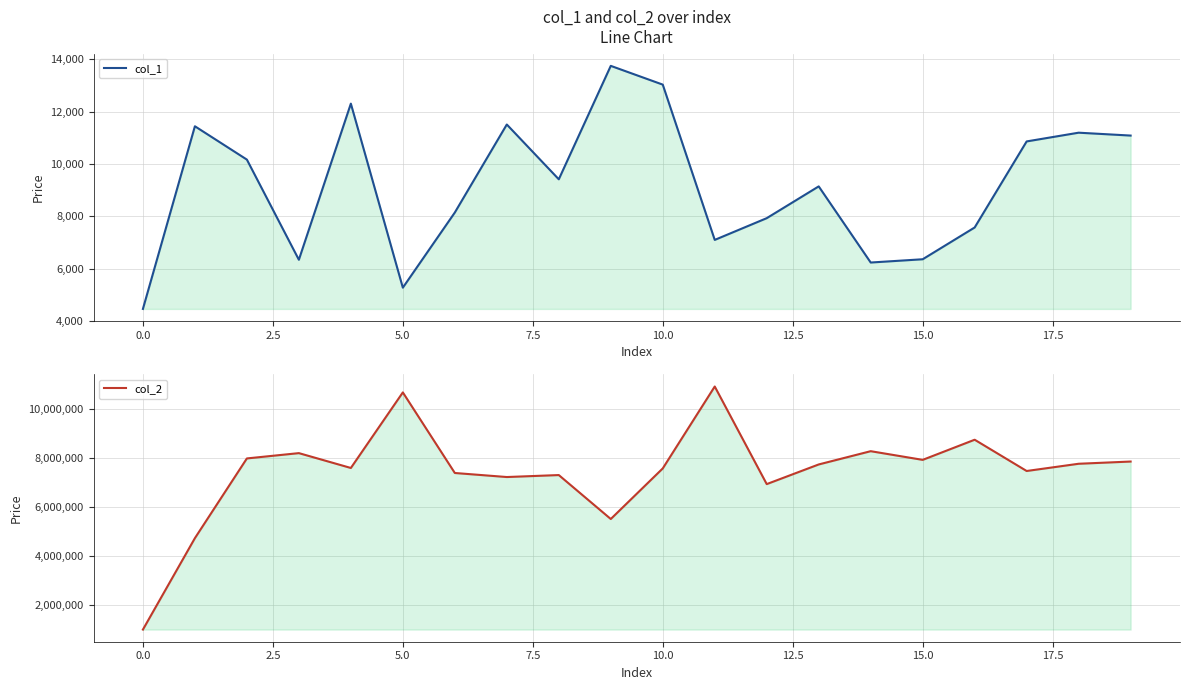

What position from the left is 11?

12